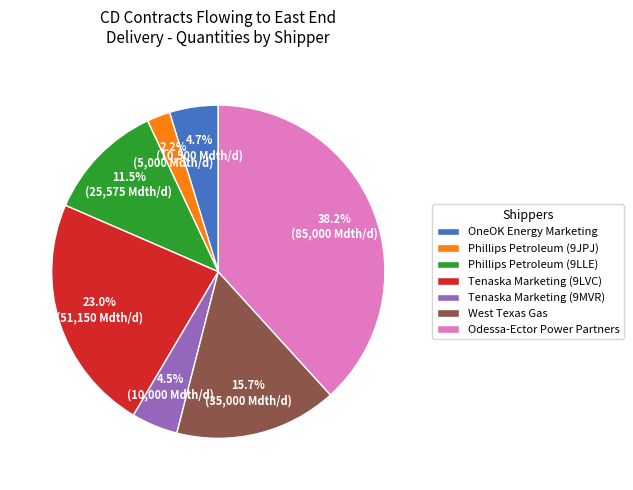

Combined, what portion of the pie is West Texas Gas and Odessa-Ector Power Partners?

54.0%